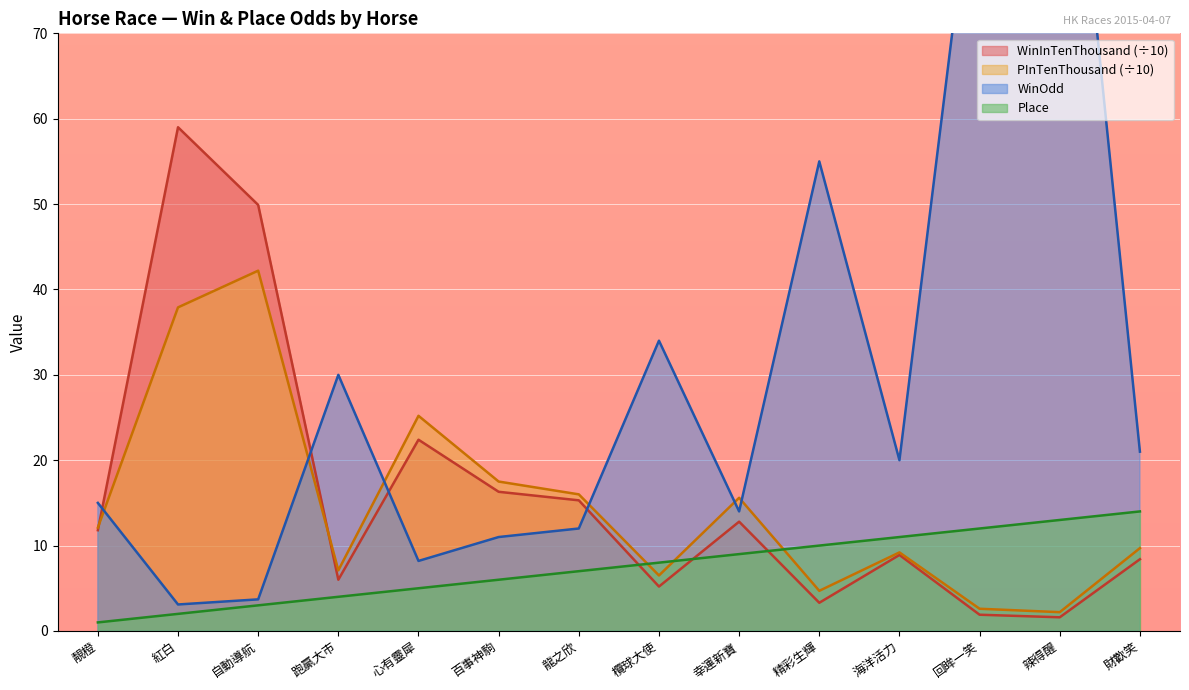

What is the difference between the second highest and second lowest values in the PInTenThousand series?

35.3